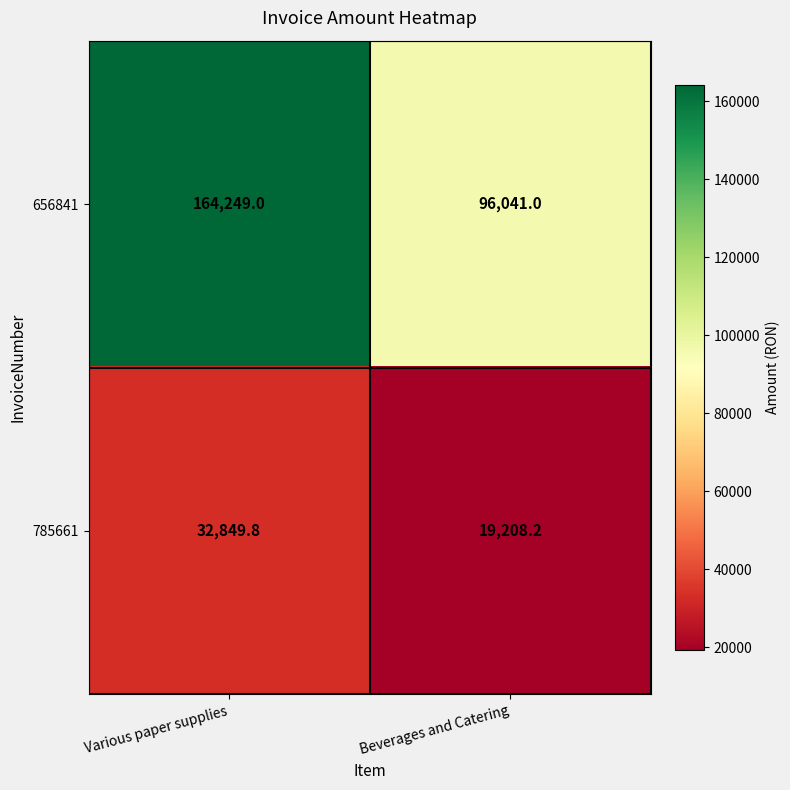

Where is 785661 nearest to the value 26029?

Beverages and Catering